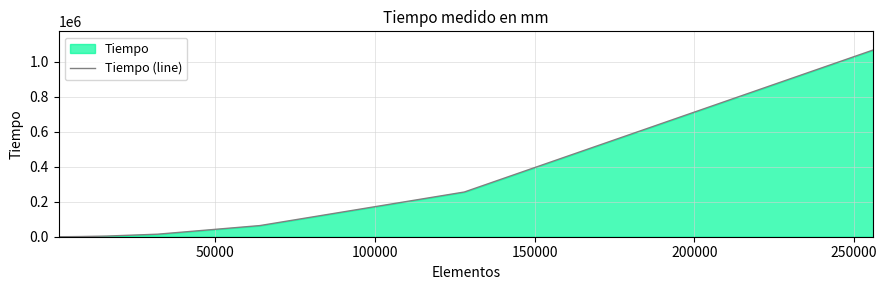

What is the average value?

156382